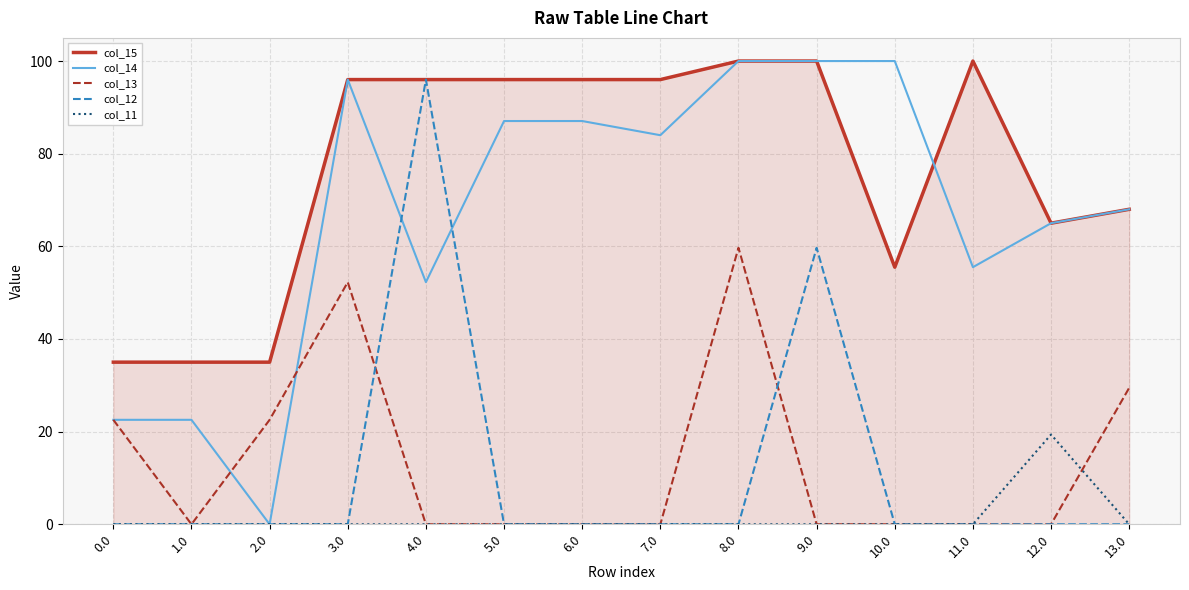

True or false: col_15 and col_11 intersect in this chart.

False